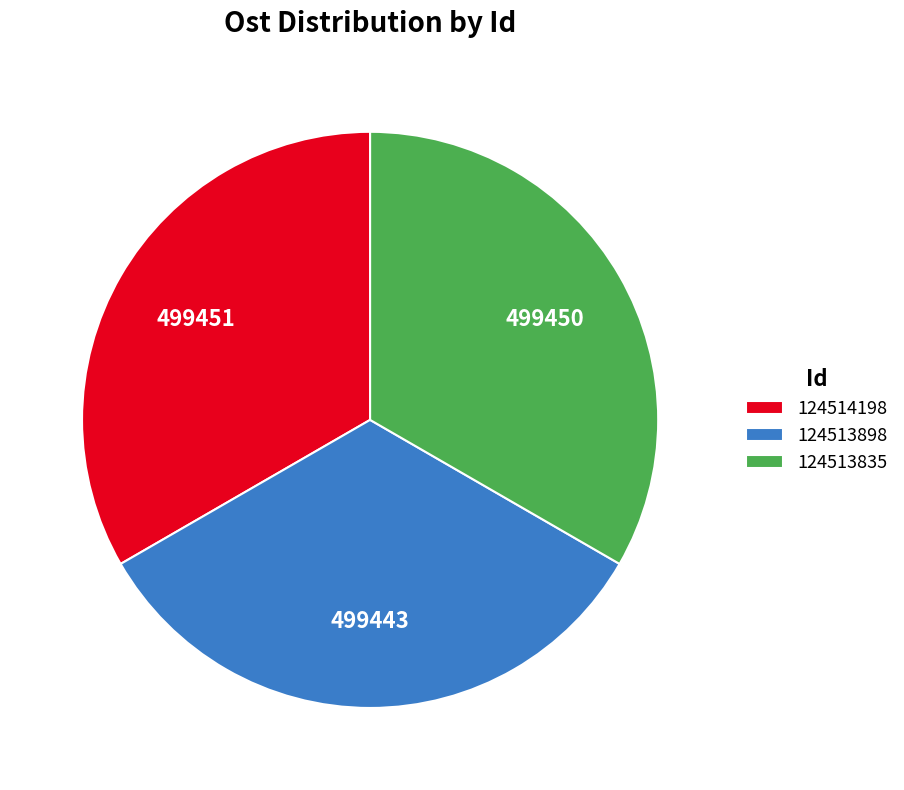

How many segments does this pie chart have?

3